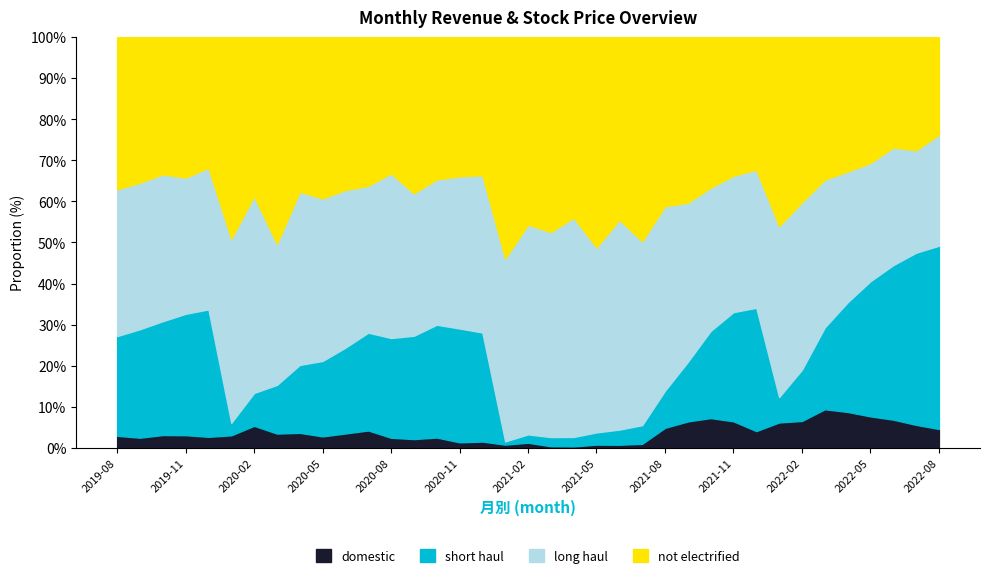

What is the total value across all series at 2019-08?

100.0